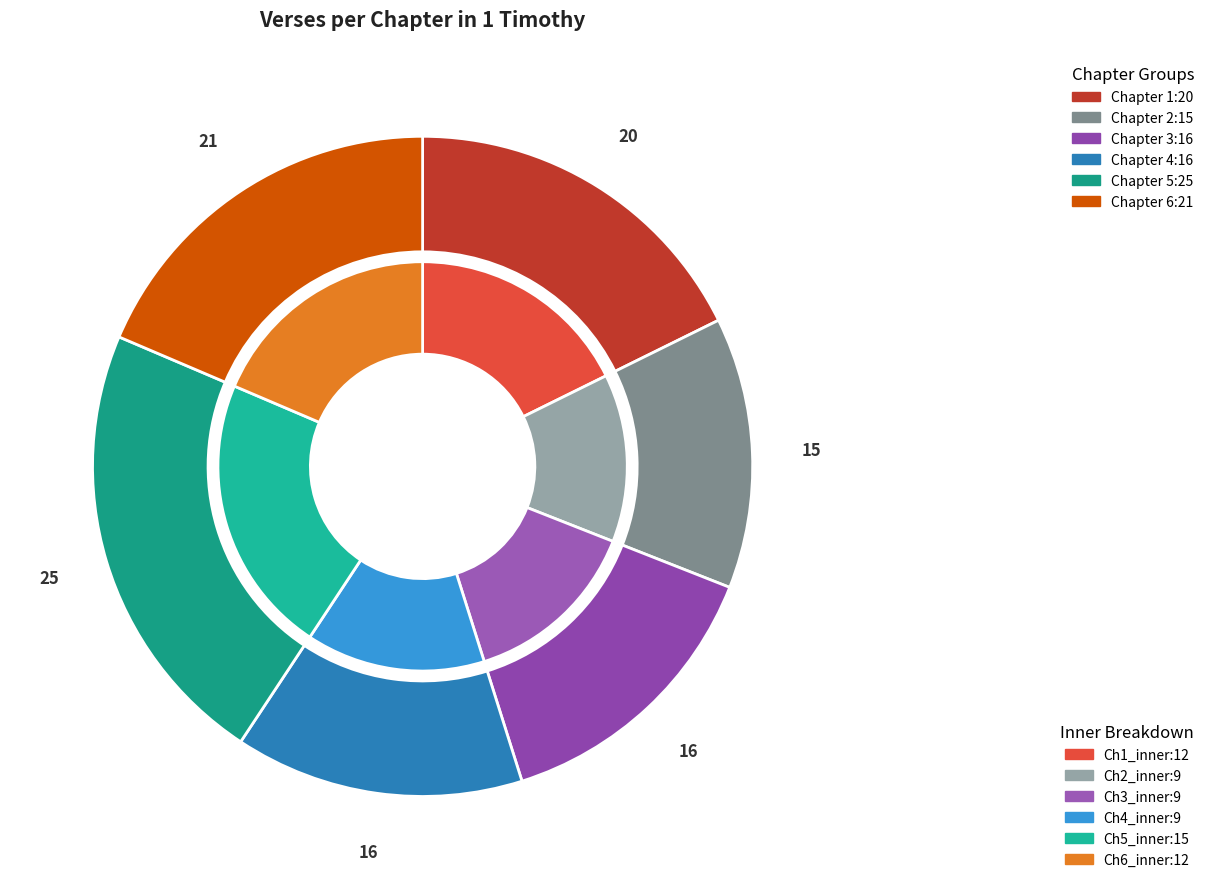

The Chapter 6 slice represents 19% of the pie. True or false?

True